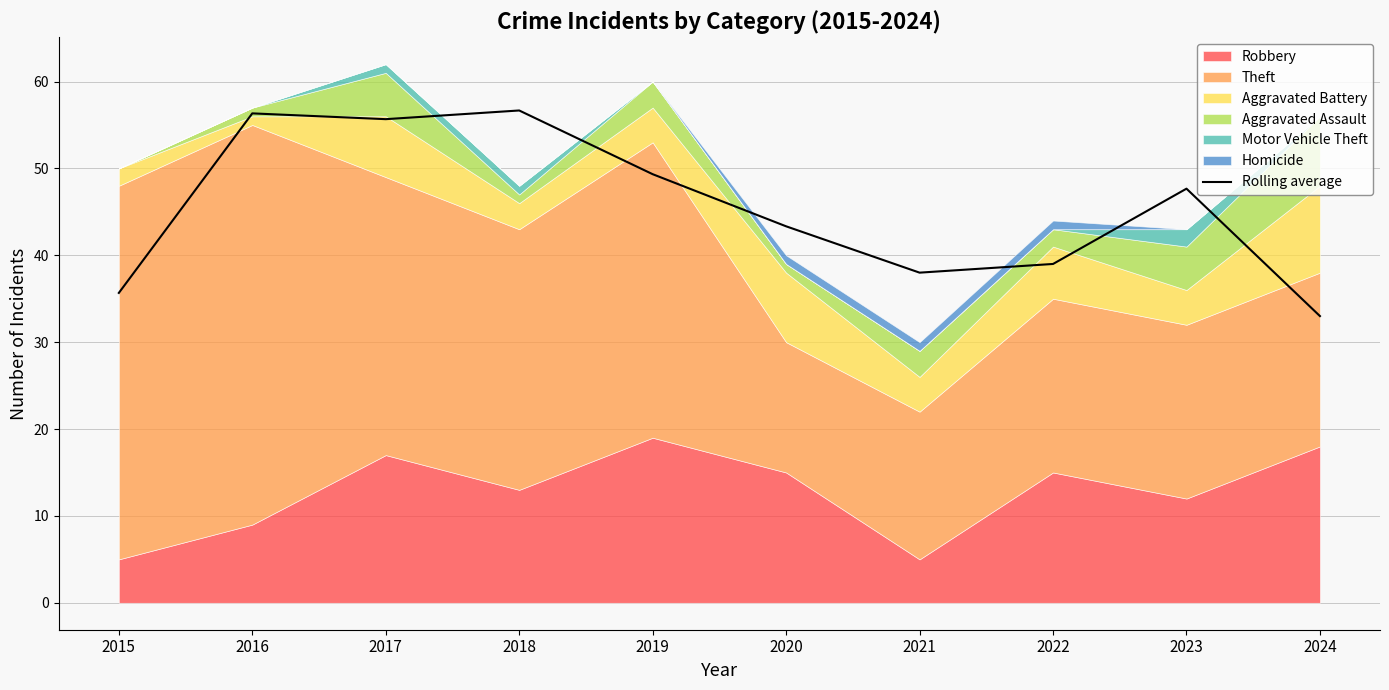

At which label is the value closest to 44?

2020